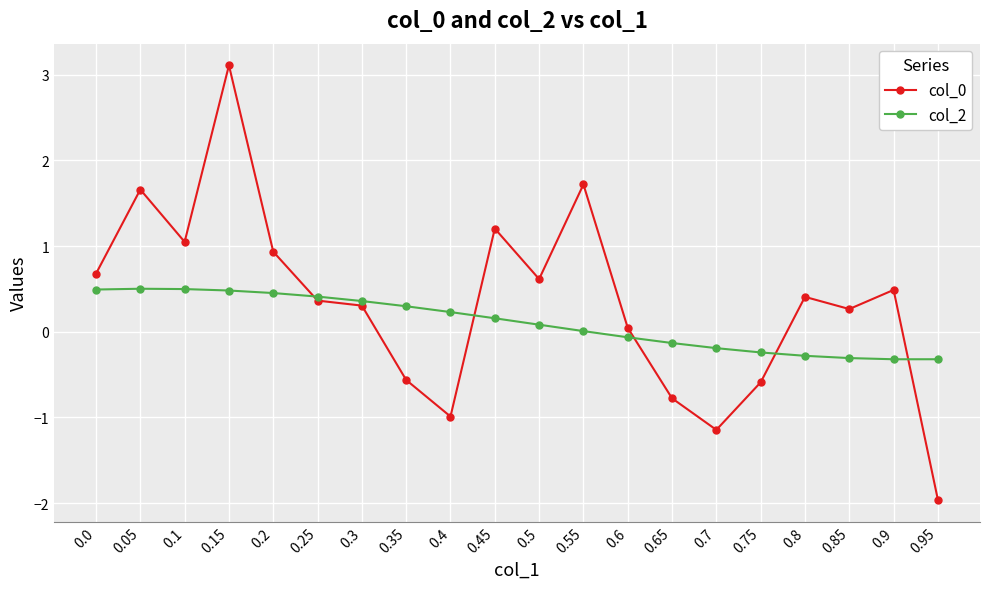

Which series changed the most between 0.0 and 0.9?

col_2